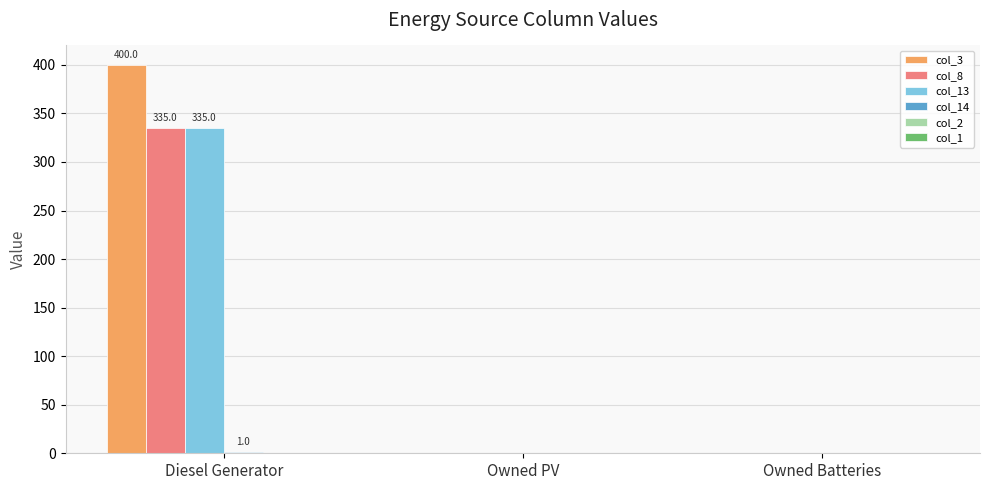

What is the sum of all col_8 values?

335.0